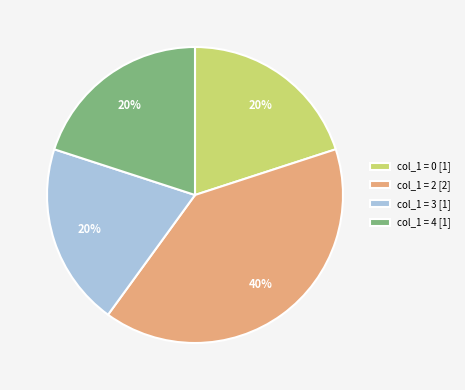

Is the sum of col_1 = 3 [1] and col_1 = 0 [1] greater than half?

No